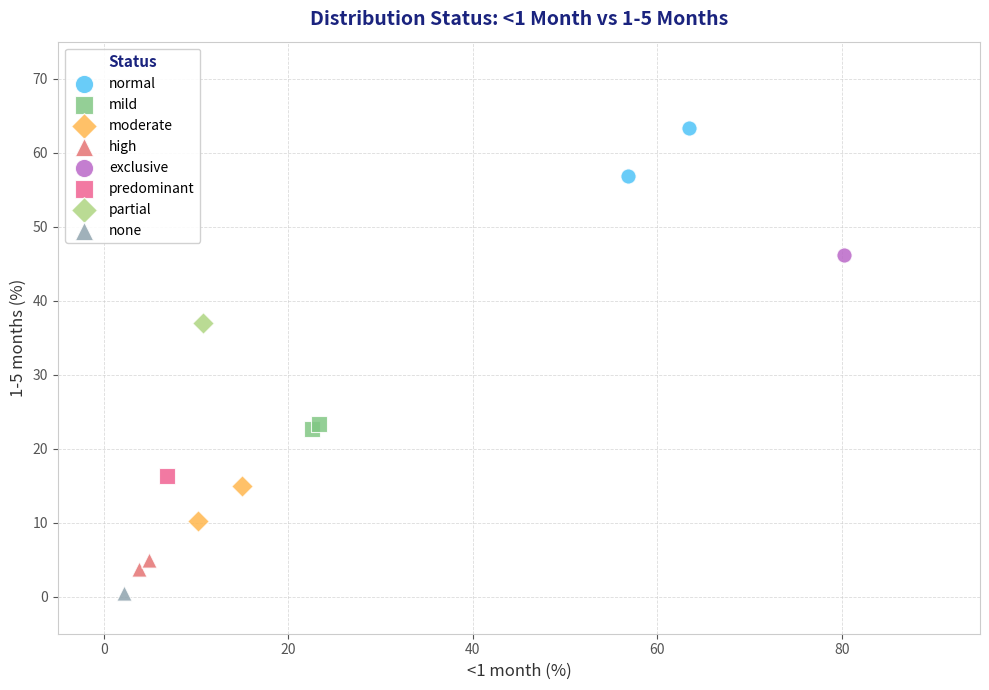

What are all the series names shown in the legend?

normal, mild, moderate, high, exclusive, predominant, partial, none